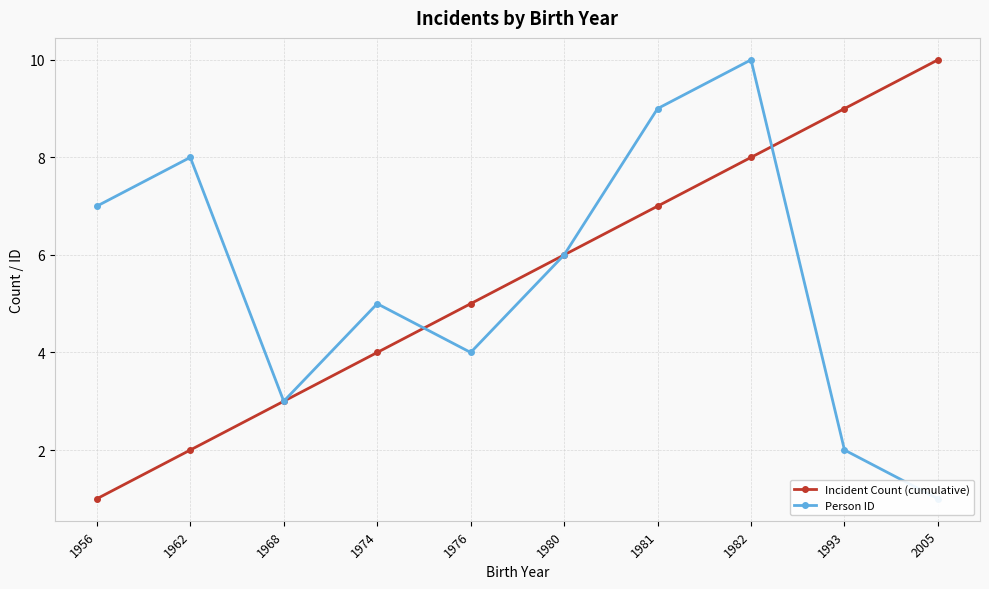

The Incident Count (cumulative) series shows 9 at 1993. True or false?

True